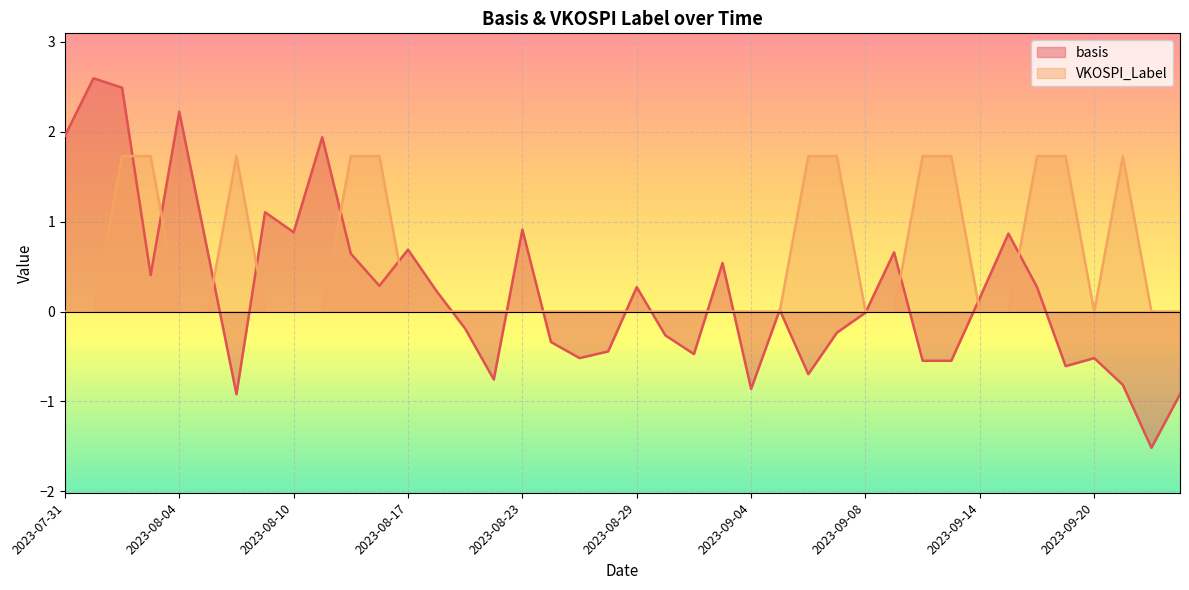

In basis, how many points are lower than both neighbors (excluding endpoints)?

11